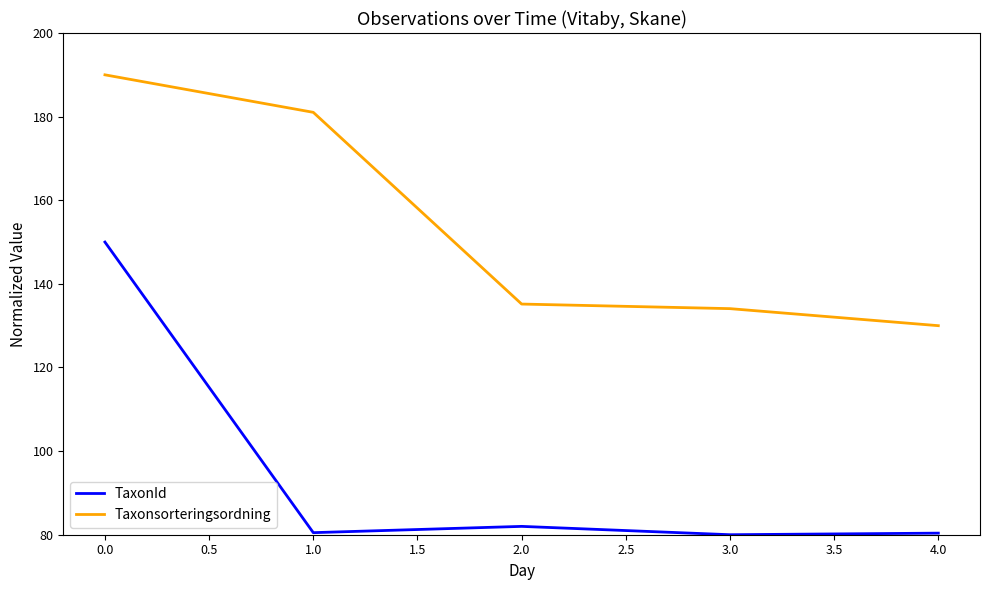

At which category is the sum across all series the highest?

0.0